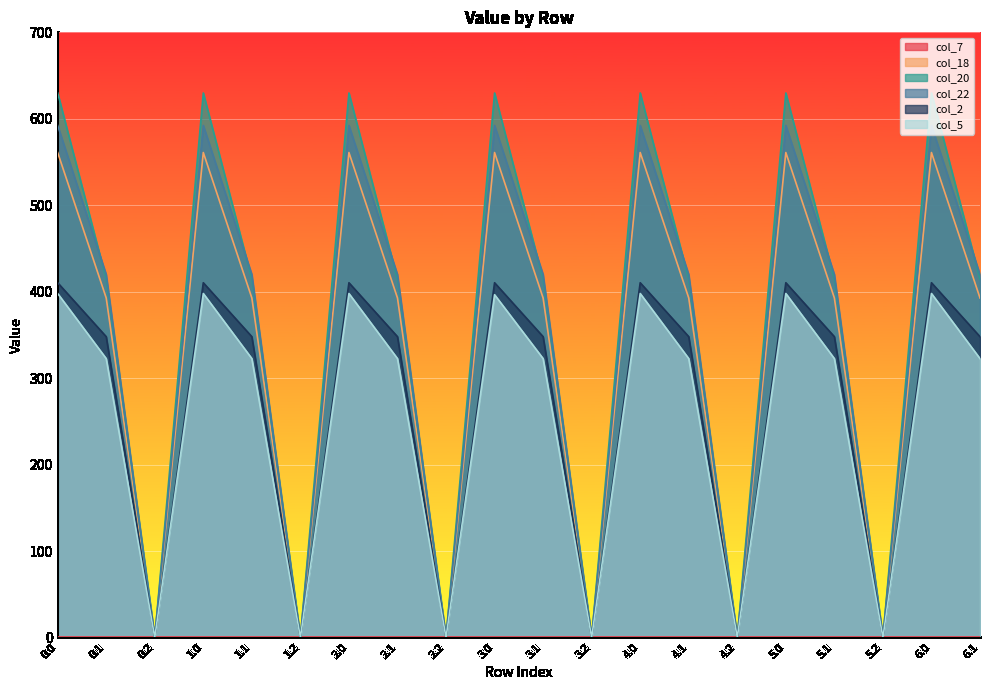

The value of col_20 at 1.2 is 0.0. True or false?

True